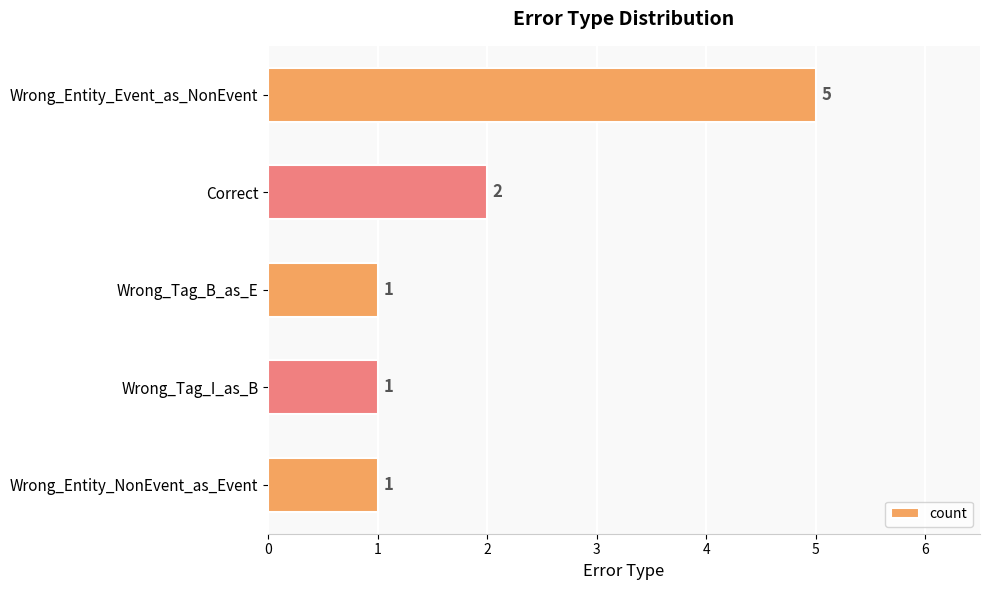

What is the difference between the second highest and second lowest values?

1